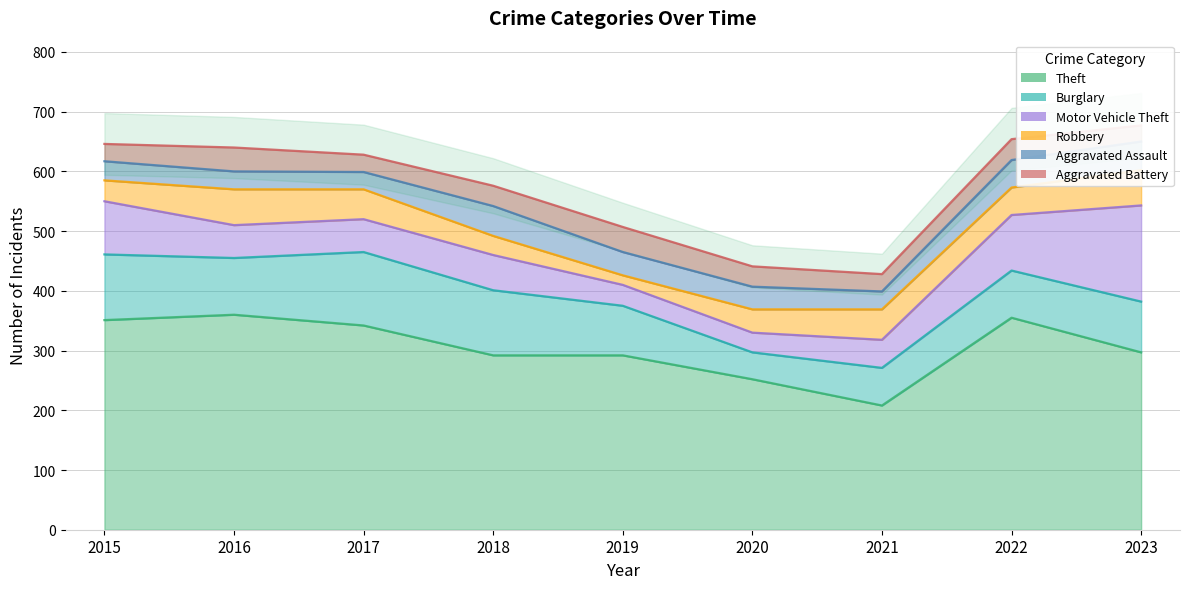

At which category does Theft reach its first local valley?

2021